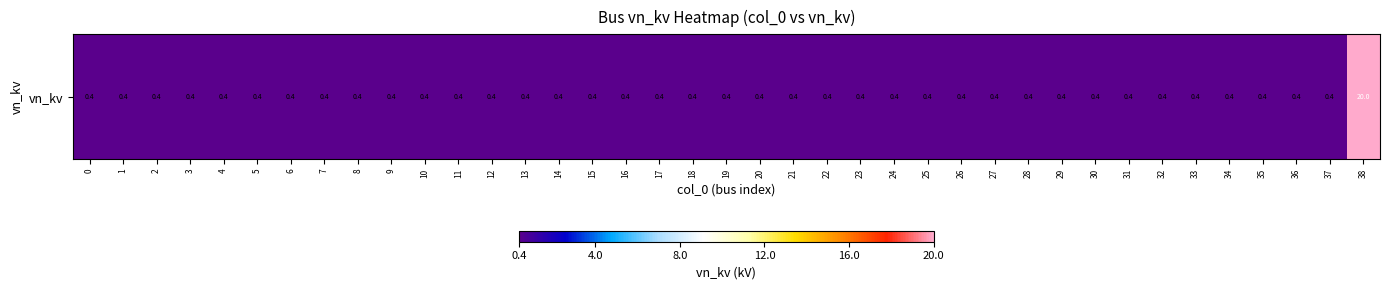

Is it true that the value at 38 is 20.0?

True